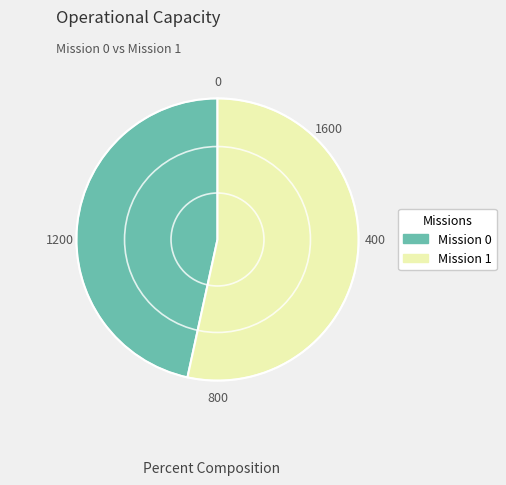

Count the number of slices in the pie.

2